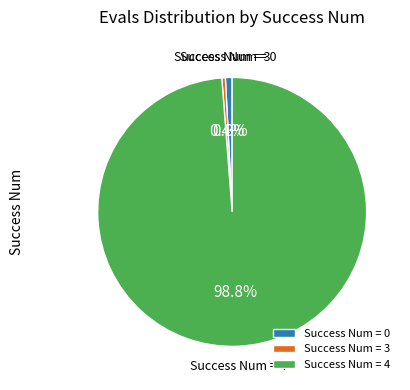

Does Success Num = 0 account for over 50% of the chart?

No